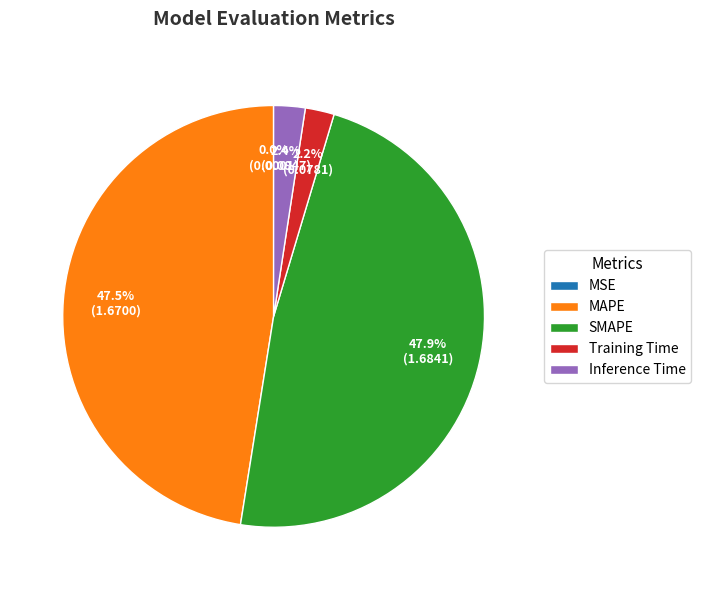

What percentage is NOT represented by Training Time?

97.8%